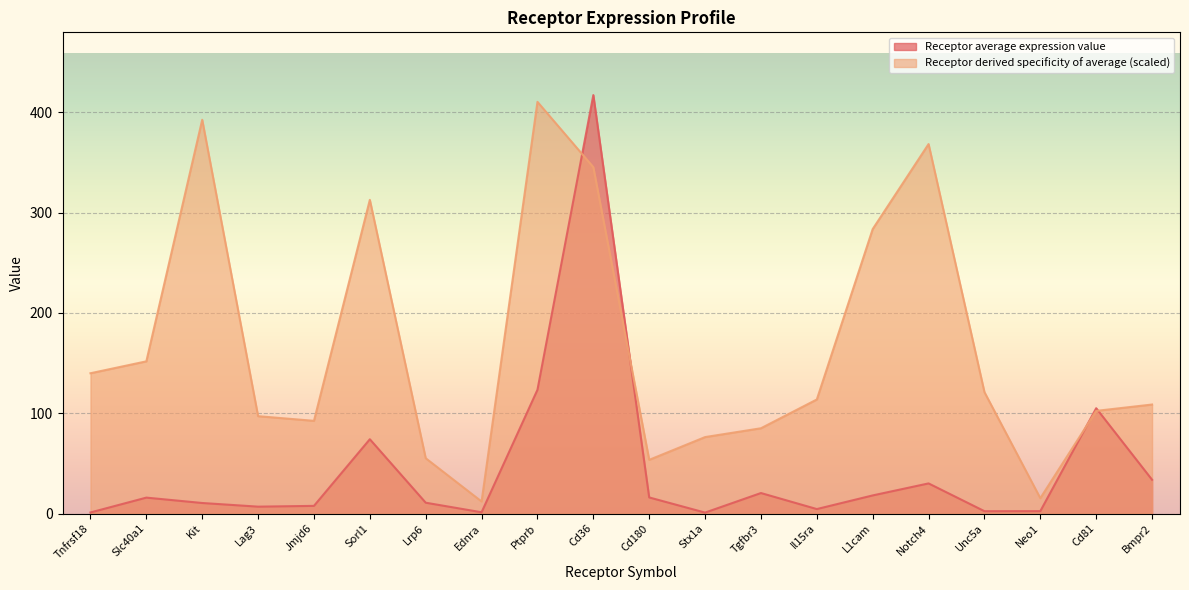

How many lines are shown in the chart?

2